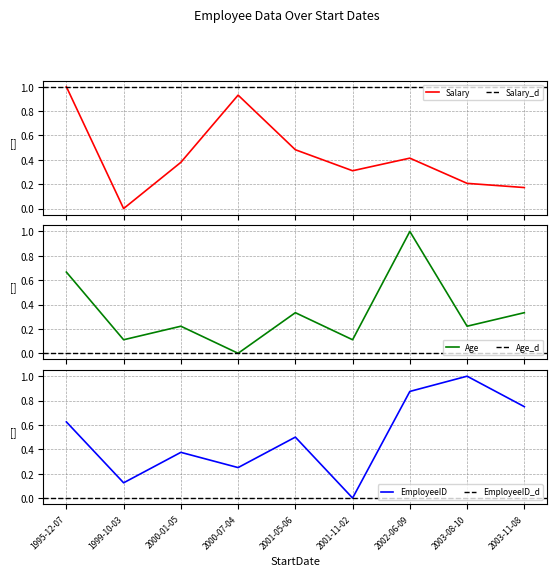

Reading left to right, transcribe all the data shown in this chart.

Salary: 1.0	0.0	0.4	0.9	0.5	0.3	0.4	0.2	0.2
Age: 0.7	0.1	0.2	0.0	0.3	0.1	1.0	0.2	0.3
EmployeeID: 0.6	0.1	0.4	0.2	0.5	0.0	0.9	1.0	0.8